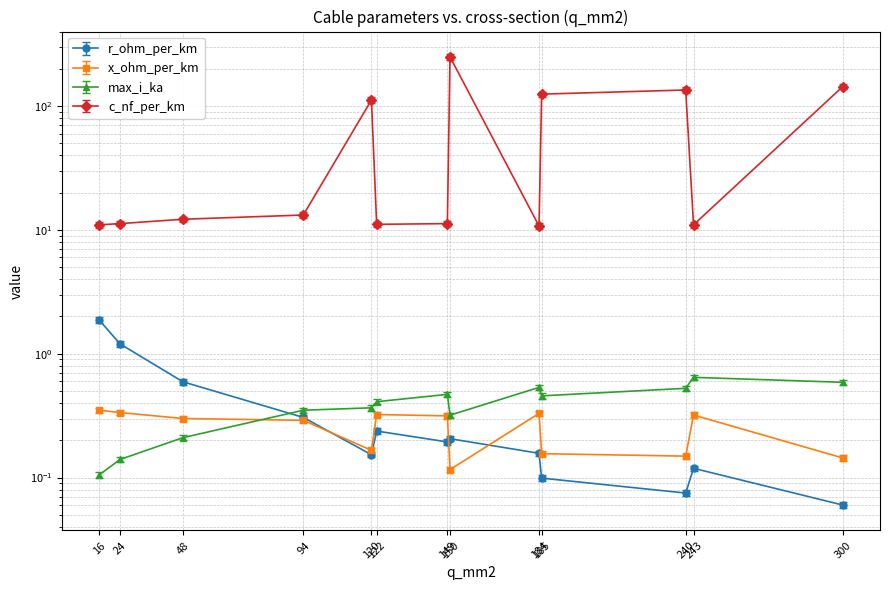

Reading left to right, what are all the values shown in this chart?

r_ohm_per_km: 2.0	1.3	0.6	0.3	0.2	0.2	0.2	0.2	0.2	0.1	0.1	0.1	0.1
x_ohm_per_km: 0.3	0.3	0.3	0.3	0.2	0.3	0.3	0.1	0.3	0.2	0.1	0.3	0.1
max_i_ka: 0.1	0.1	0.2	0.3	0.4	0.4	0.5	0.3	0.5	0.5	0.5	0.6	0.6
c_nf_per_km: 11.0	11.2	12.2	13.2	112.0	11.1	11.2	250.0	10.8	125.0	135.0	11.0	144.0